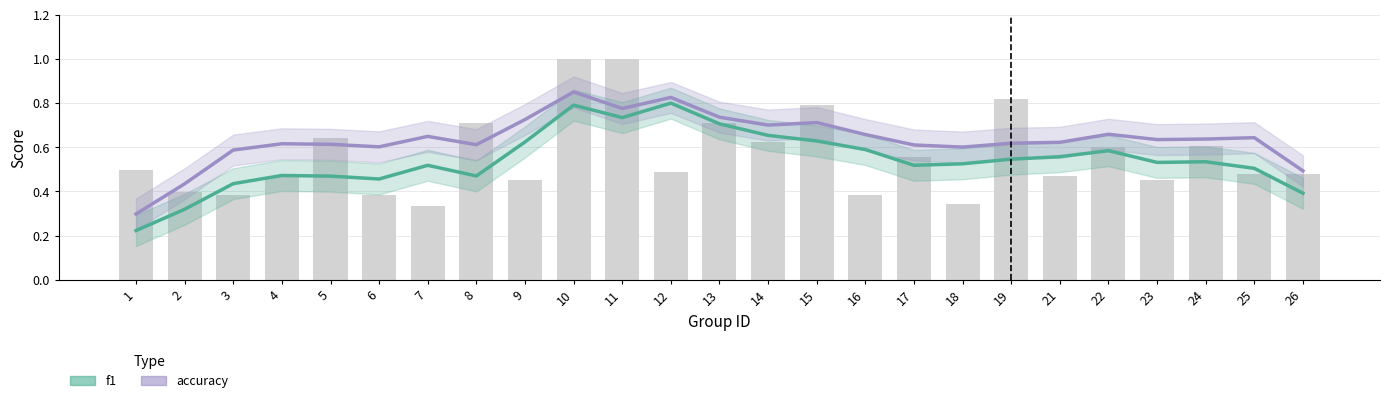

Which series changed the most between 9 and 16?

accuracy